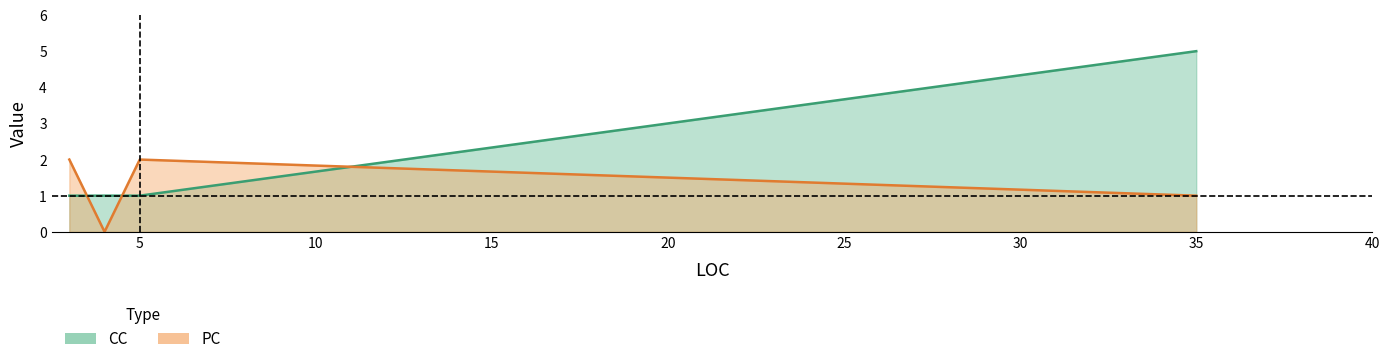

At 4, list the series in order from smallest to largest.

PC, CC